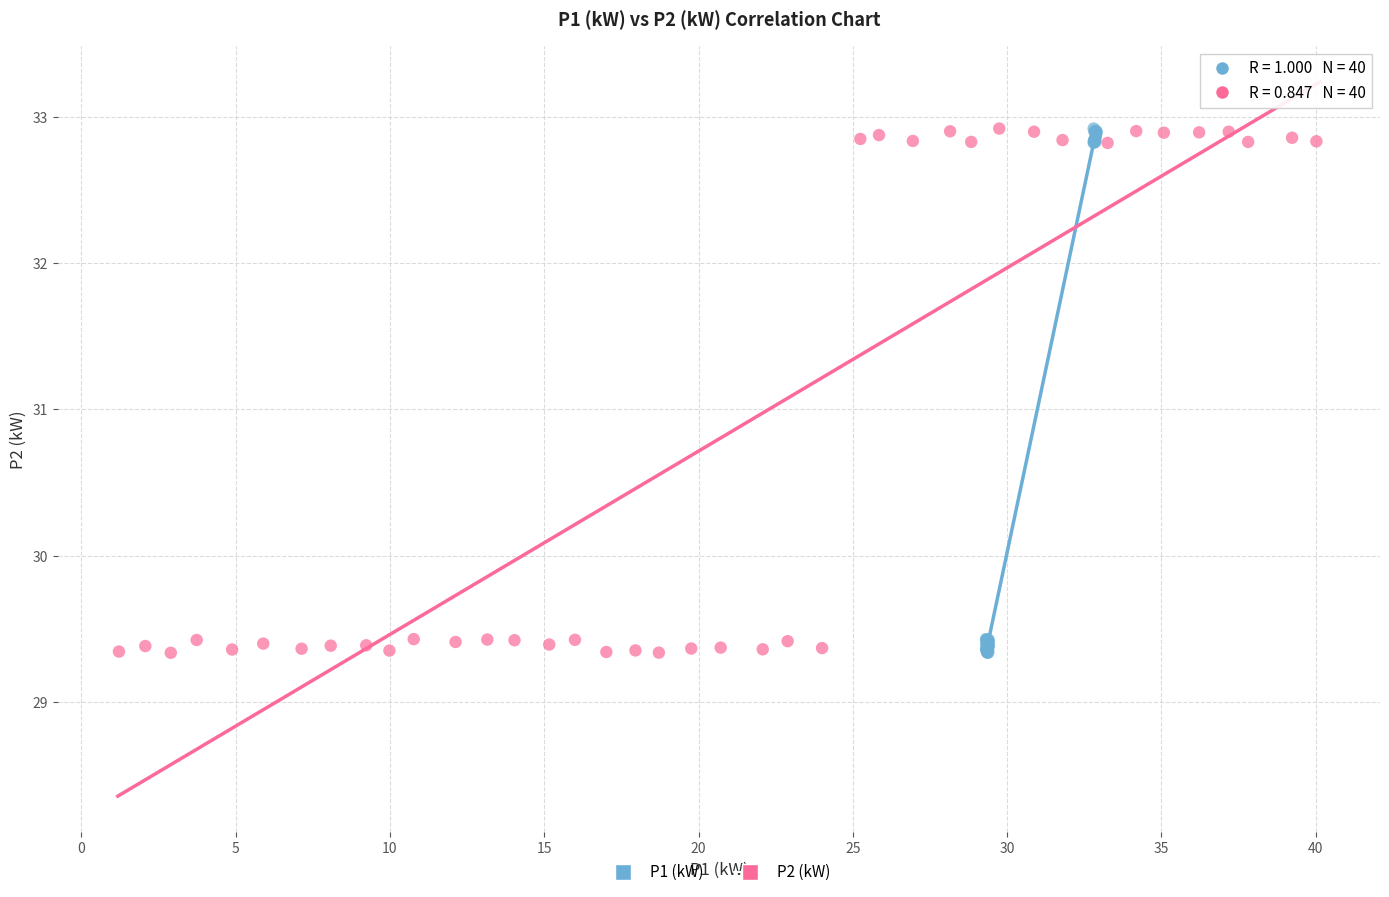

What are all the series names shown in the legend?

P1 (kW), P2 (kW)